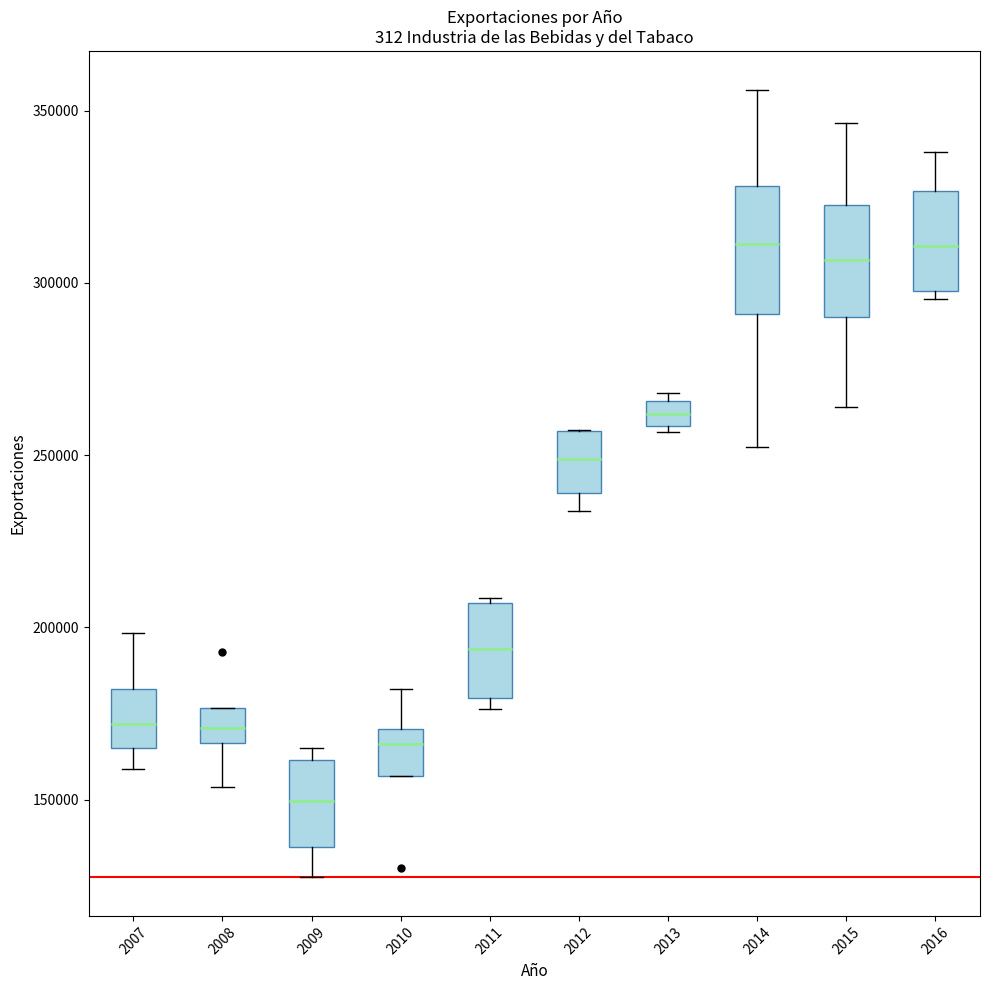

Where is the lower edge of the box at x = 2007 on the y-axis? The values are not printed on the chart, so give them approximately, as read against the axis.

165000